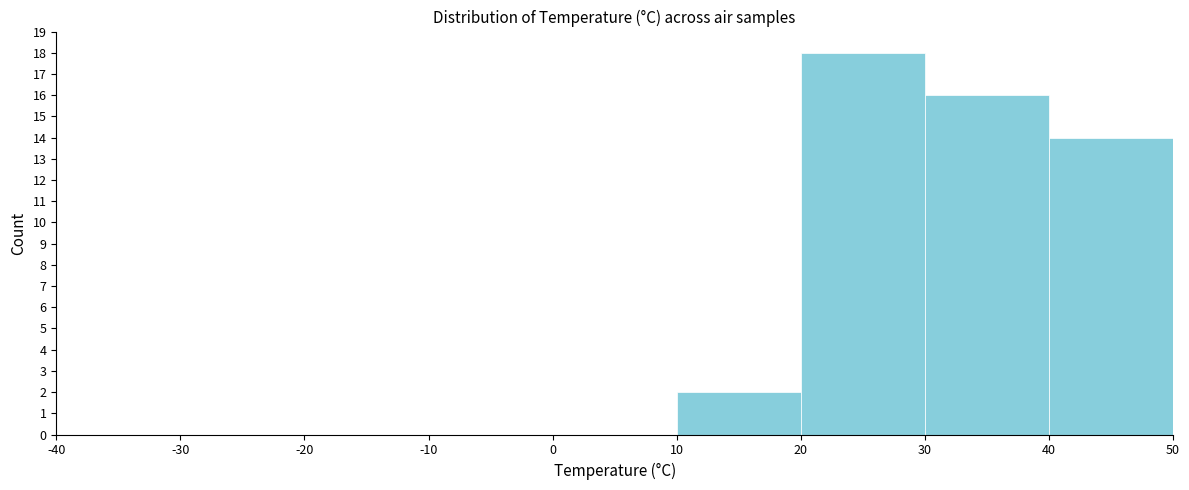

Reading left to right, list every bar in this chart as the range it spans on the x-axis followed by its height. The values are not printed on the chart, so give them approximately, as read against the axis.

-40 to -30: 0
-30 to -20: 0
-20 to -10: 0
-10 to 0: 0
0 to 10: 0
10 to 20: 2
20 to 30: 18
30 to 40: 16
40 to 50: 14